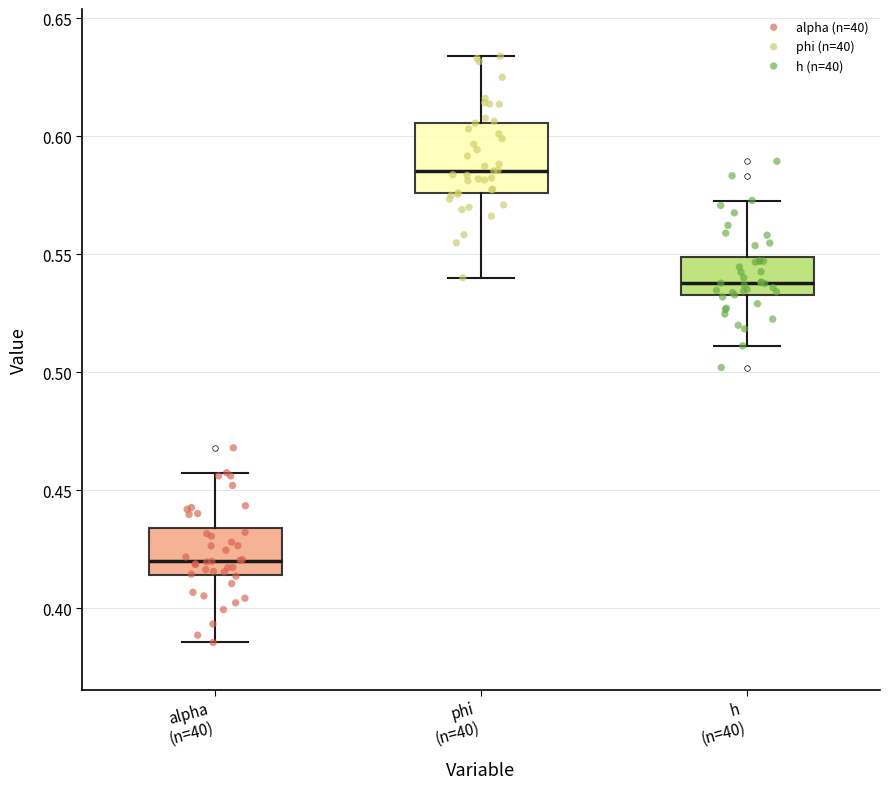

Reading left to right, transcribe this box plot: for each box, give where its median line is, the range the box spans, and where its two whiskers end, as read against the y-axis. The values are not printed on the chart, so give them approximately, as read against the axis.

alpha (n=40): median 0.420, box 0.415 to 0.435, whiskers 0.385 to 0.455
phi (n=40): median 0.585, box 0.575 to 0.605, whiskers 0.540 to 0.635
h (n=40): median 0.540, box 0.535 to 0.550, whiskers 0.510 to 0.575